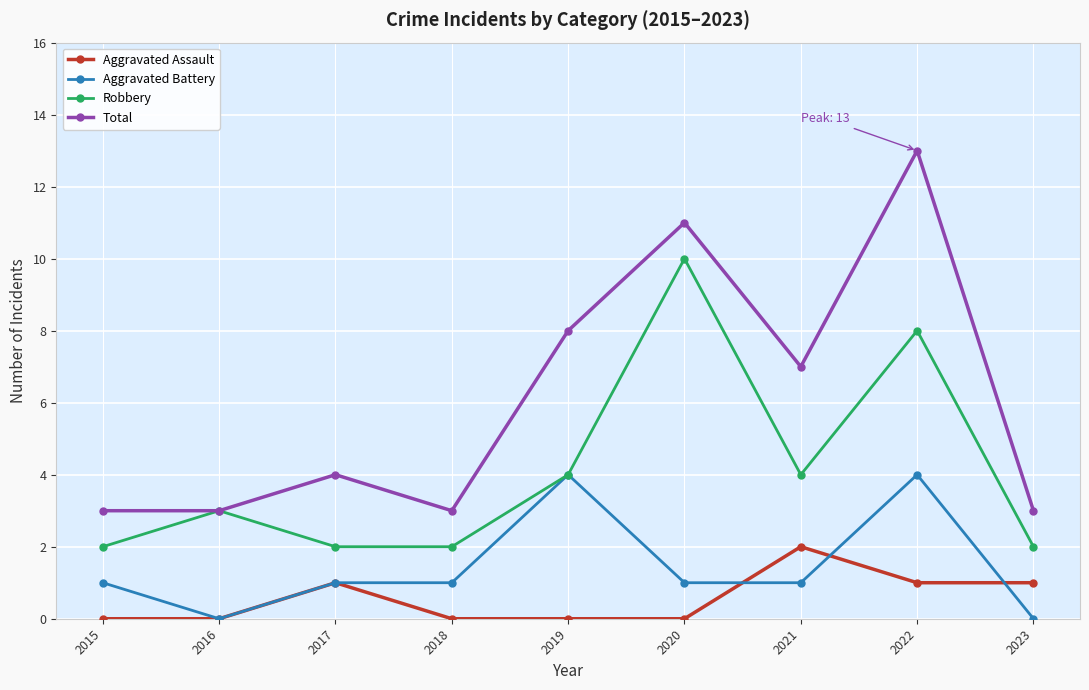

What is the maximum value for Total?

13